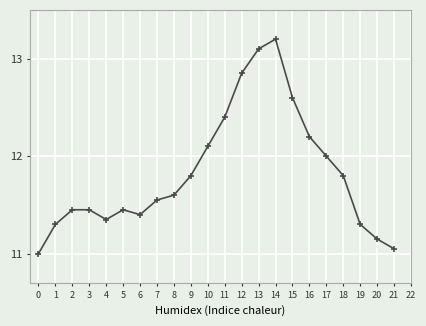

What is the average value?

11.8